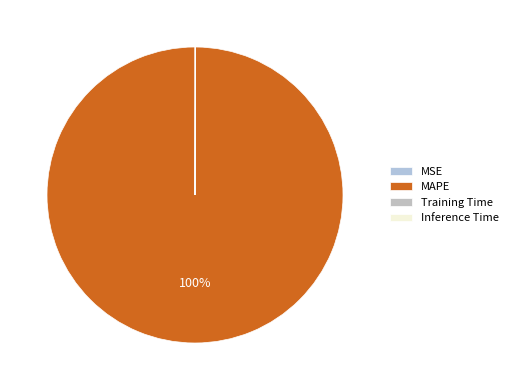

What is the largest slice in the pie chart?

MAPE